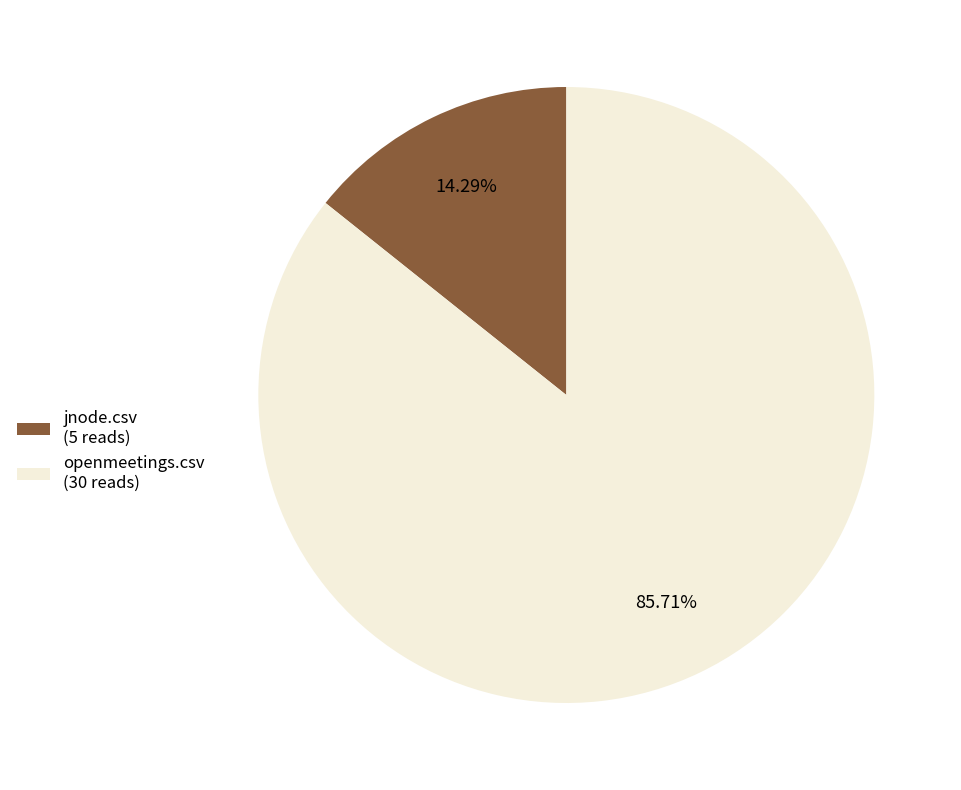

True or false: jnode.csv accounts for 25% of the total.

False